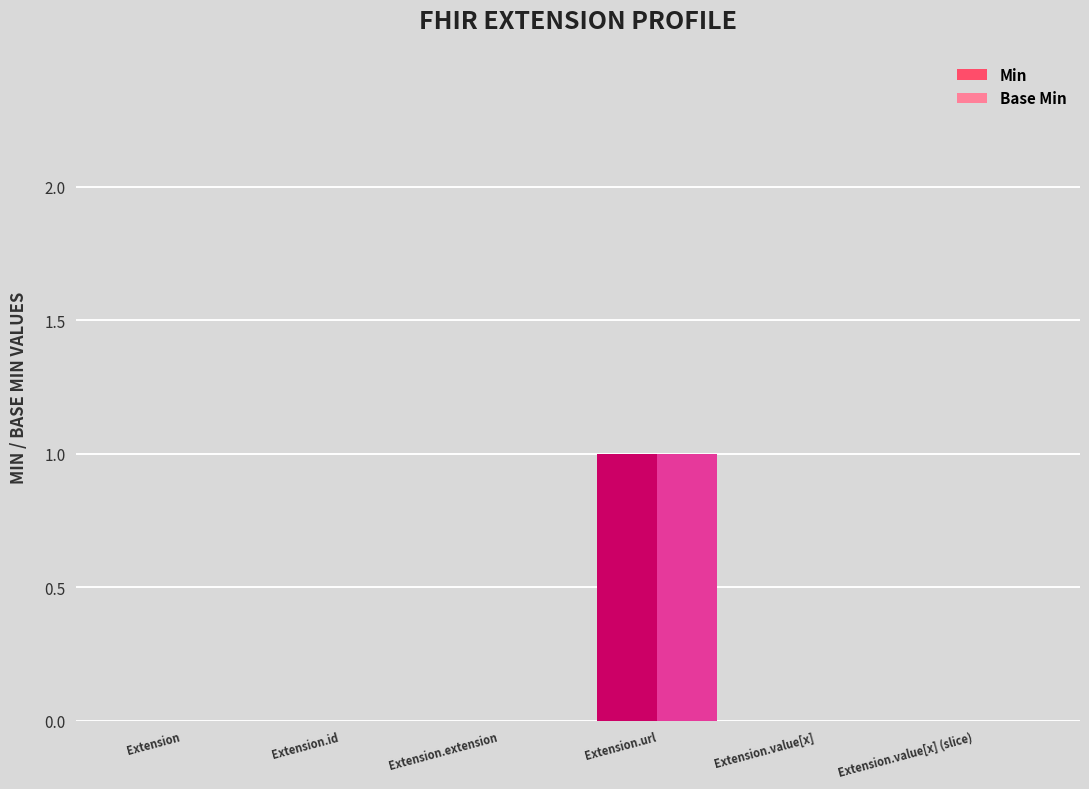

The value of Base Min at Extension.value[x] (slice) is 0. True or false?

True